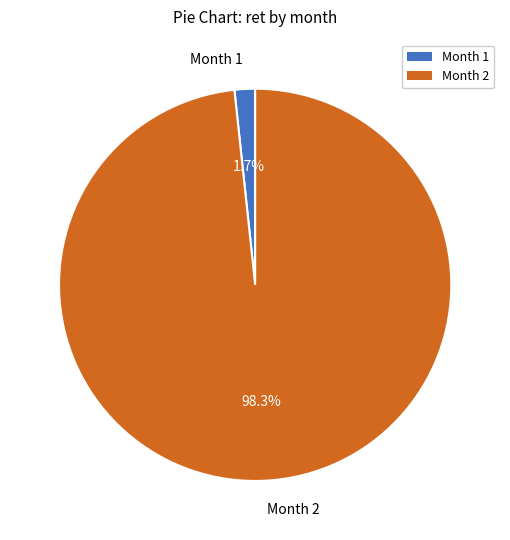

Count the number of slices in the pie.

2